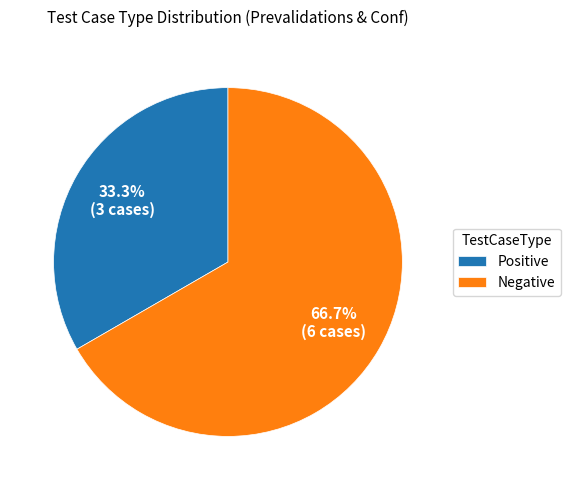

True or false: Negative accounts for 78% of the total.

False